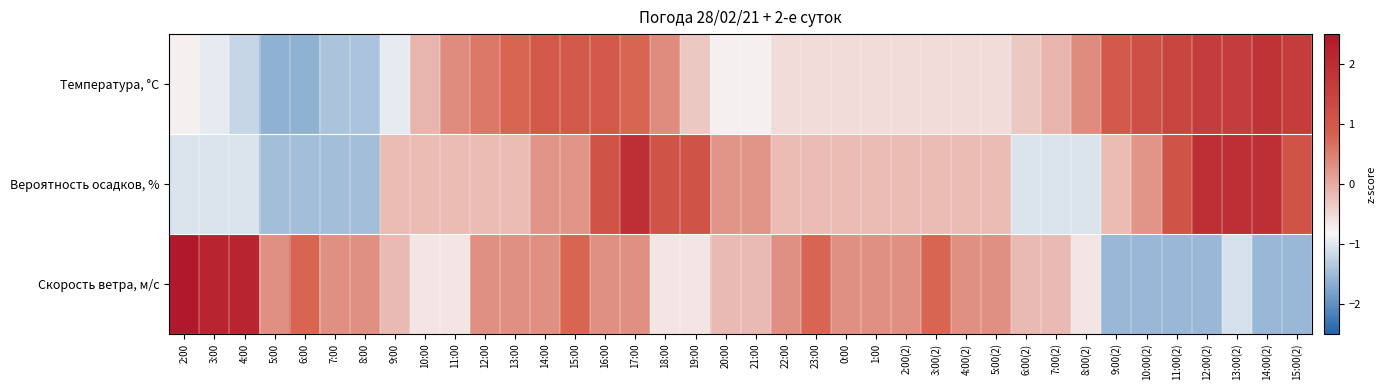

Reading left to right, list all the values displayed in this chart.

Температура, °C: 2:00=-0.8	3:00=-1.0	4:00=-1.2	5:00=-1.6	6:00=-1.6	7:00=-1.4	8:00=-1.4	9:00=-1.0	10:00=-0.1	11:00=0.3	12:00=0.6	13:00=0.8	14:00=1.0	15:00=1.0	16:00=1.0	17:00=0.8	18:00=0.3	19:00=-0.3	20:00=-0.8	21:00=-0.8	22:00=-0.5	23:00=-0.5	0:00=-0.5	1:00=-0.5	2:00(2)=-0.5	3:00(2)=-0.5	4:00(2)=-0.5	5:00(2)=-0.5	6:00(2)=-0.3	7:00(2)=-0.1	8:00(2)=0.3	9:00(2)=1.0	10:00(2)=1.2	11:00(2)=1.4	12:00(2)=1.7	13:00(2)=1.7	14:00(2)=1.9	15:00(2)=1.7
Вероятность осадков, %: 2:00=-1.0	3:00=-1.0	4:00=-1.0	5:00=-1.5	6:00=-1.5	7:00=-1.5	8:00=-1.5	9:00=-0.2	10:00=-0.2	11:00=-0.2	12:00=-0.2	13:00=-0.2	14:00=0.3	15:00=0.3	16:00=1.1	17:00=2.0	18:00=1.1	19:00=1.1	20:00=0.3	21:00=0.3	22:00=-0.2	23:00=-0.2	0:00=-0.2	1:00=-0.2	2:00(2)=-0.2	3:00(2)=-0.2	4:00(2)=-0.2	5:00(2)=-0.2	6:00(2)=-1.0	7:00(2)=-1.0	8:00(2)=-1.0	9:00(2)=-0.2	10:00(2)=0.3	11:00(2)=1.1	12:00(2)=2.0	13:00(2)=2.0	14:00(2)=2.0	15:00(2)=1.1
Скорость ветра, м/c: 2:00=2.6	3:00=2.2	4:00=2.2	5:00=0.3	6:00=0.8	7:00=0.3	8:00=0.3	9:00=-0.2	10:00=-0.6	11:00=-0.6	12:00=0.3	13:00=0.3	14:00=0.3	15:00=0.8	16:00=0.3	17:00=0.3	18:00=-0.6	19:00=-0.6	20:00=-0.2	21:00=-0.2	22:00=0.3	23:00=0.8	0:00=0.3	1:00=0.3	2:00(2)=0.3	3:00(2)=0.8	4:00(2)=0.3	5:00(2)=0.3	6:00(2)=-0.2	7:00(2)=-0.2	8:00(2)=-0.6	9:00(2)=-1.6	10:00(2)=-1.6	11:00(2)=-1.6	12:00(2)=-1.6	13:00(2)=-1.1	14:00(2)=-1.6	15:00(2)=-1.6